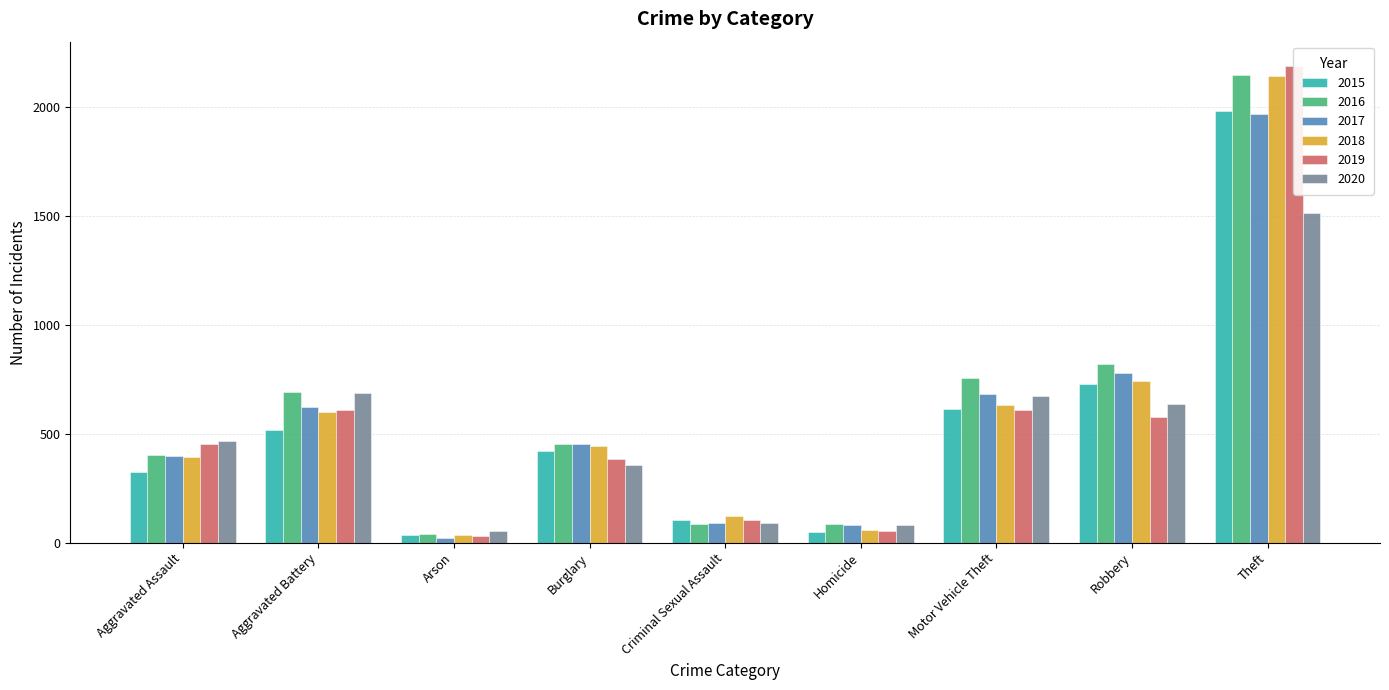

Rank the series at Burglary from highest to lowest value.

2017, 2016, 2018, 2015, 2019, 2020